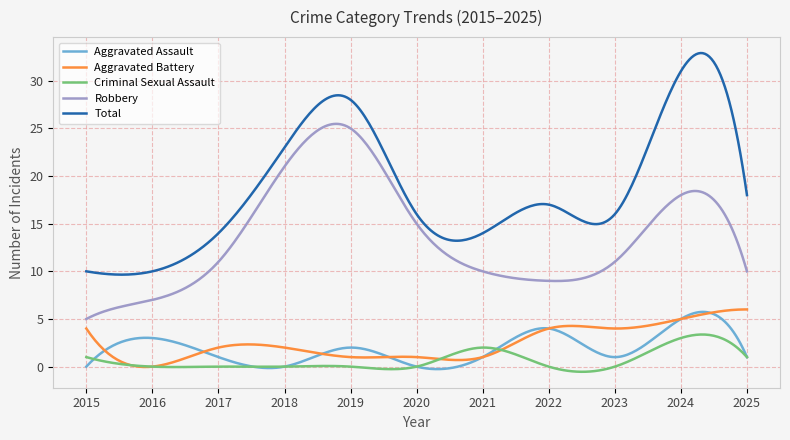

True or false: Total and Criminal Sexual Assault cross at least once.

False